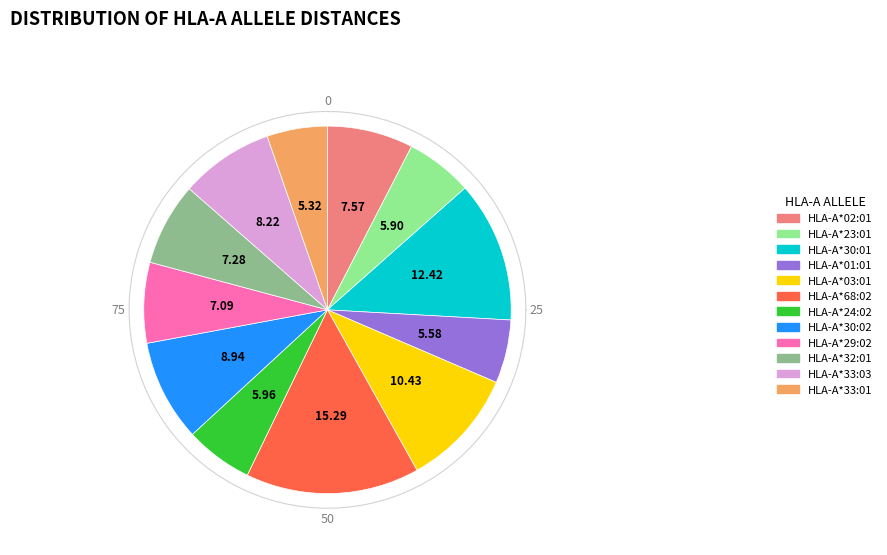

How many segments does this pie chart have?

12